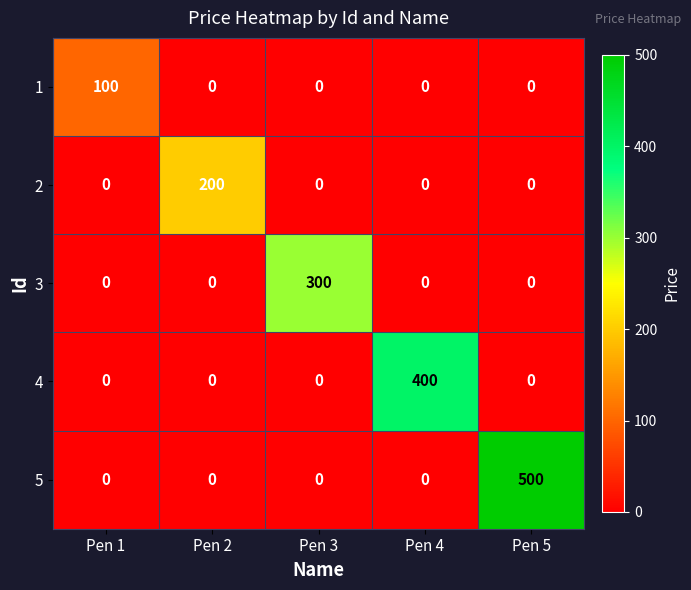

Is it true that 3 equals 0 at Pen 2?

True